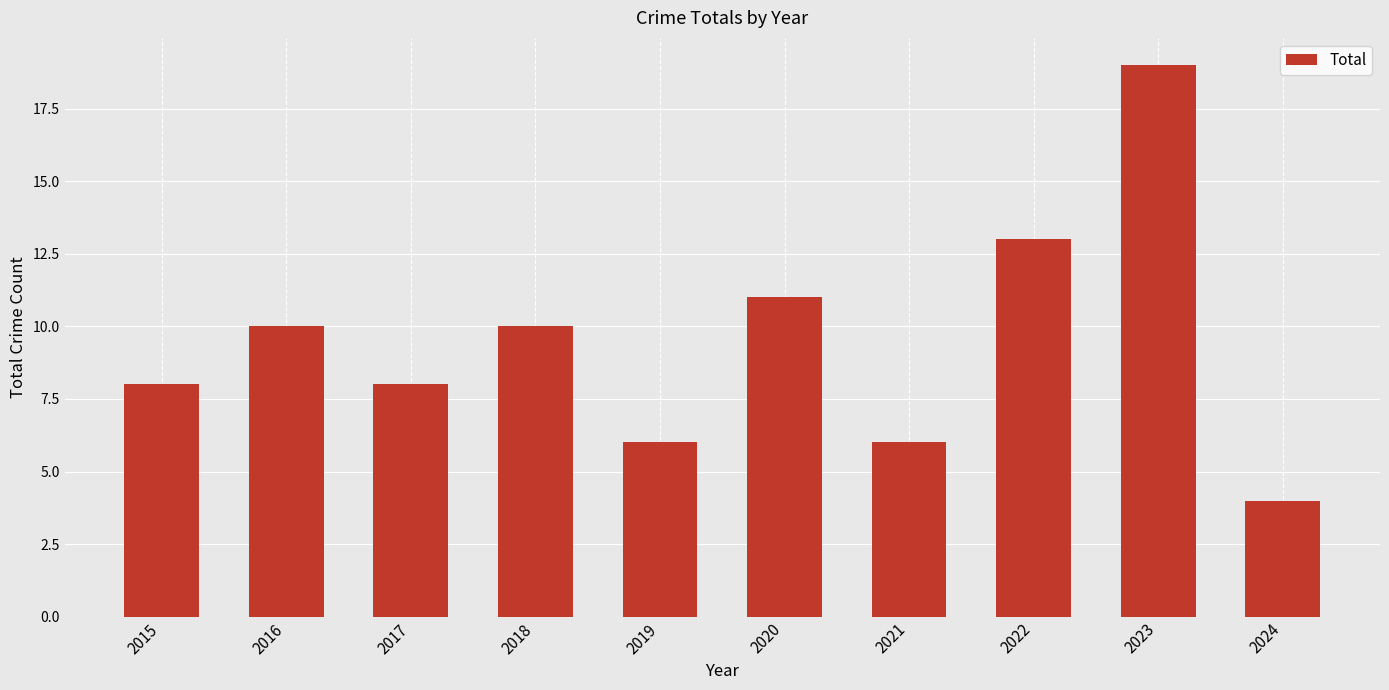

True or false: the data shows 13 at 2015.

False